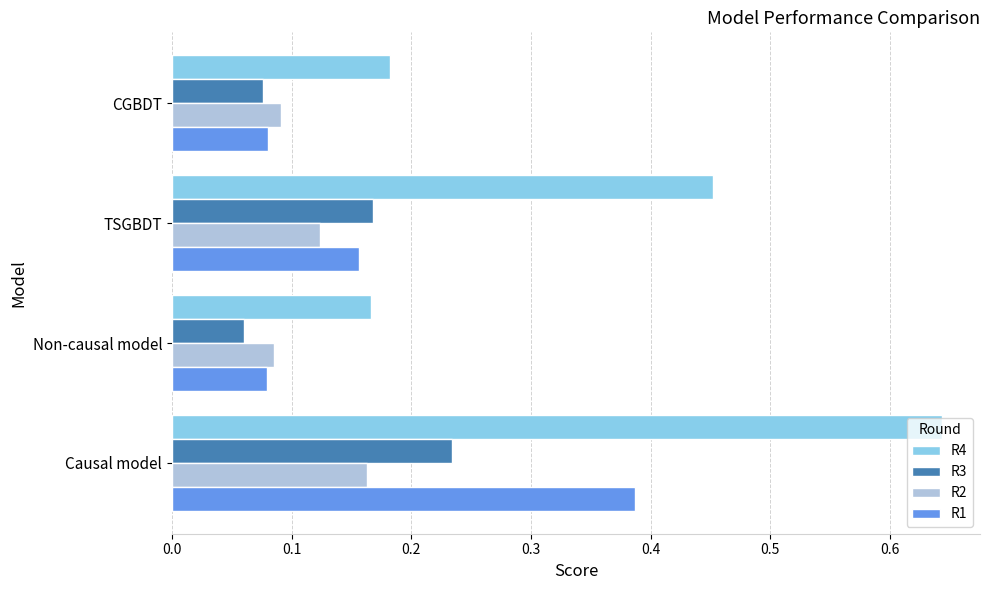

List the labels in order of R4 value, smallest first.

Non-causal model, CGBDT, TSGBDT, Causal model